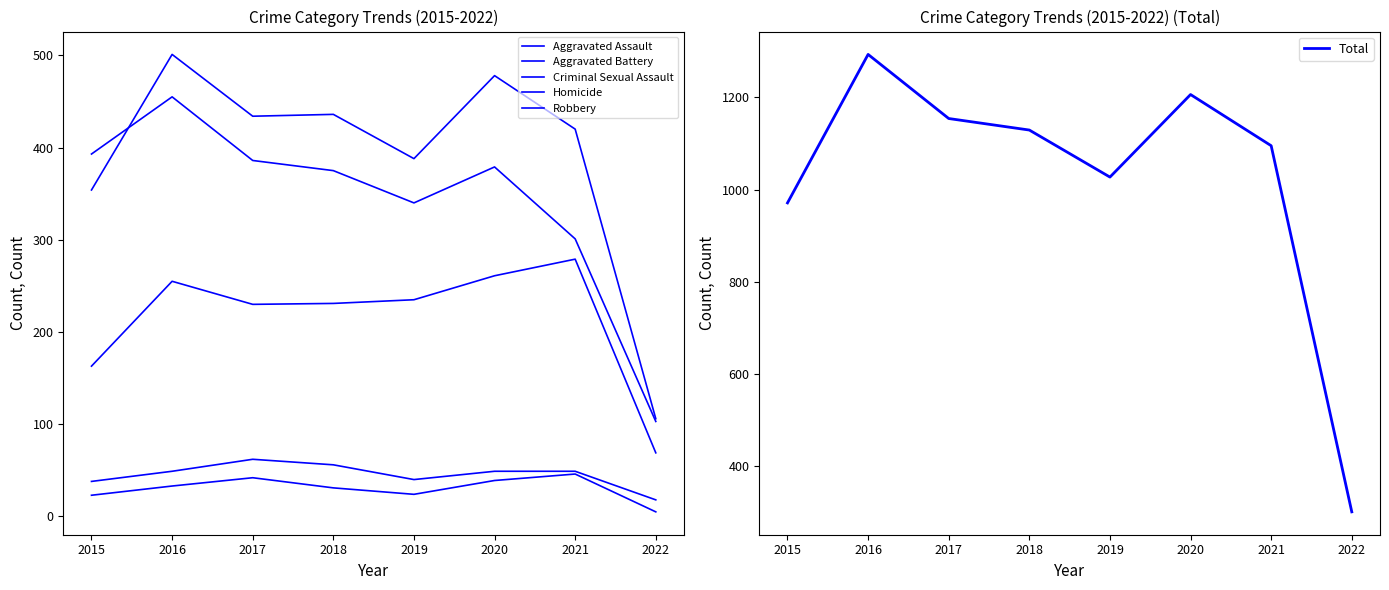

What is the difference between the maximum and second lowest values in the Homicide series?

23